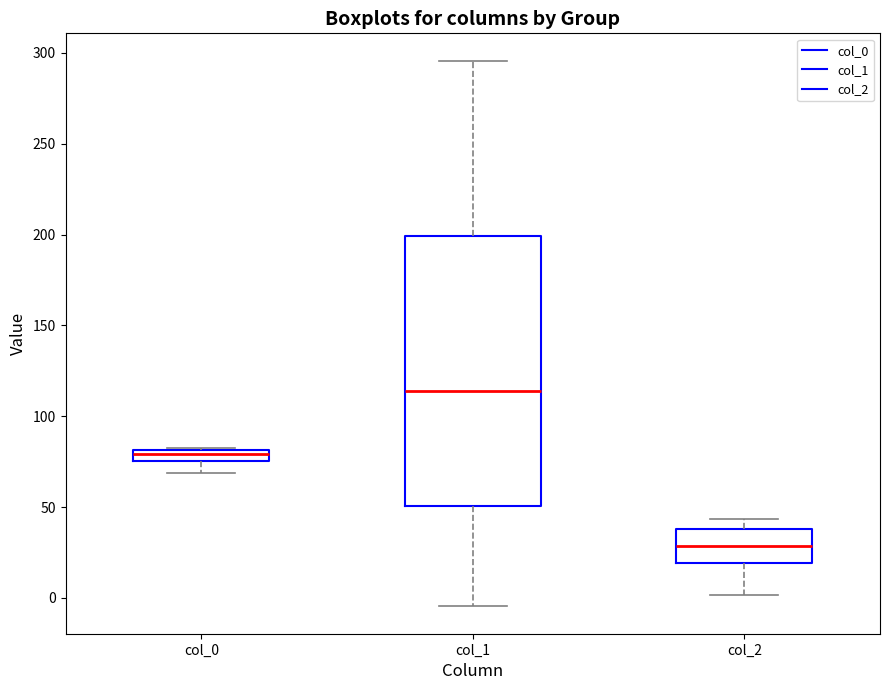

Comparing the boxes themselves (not the whiskers), which one is the tallest?

col_1